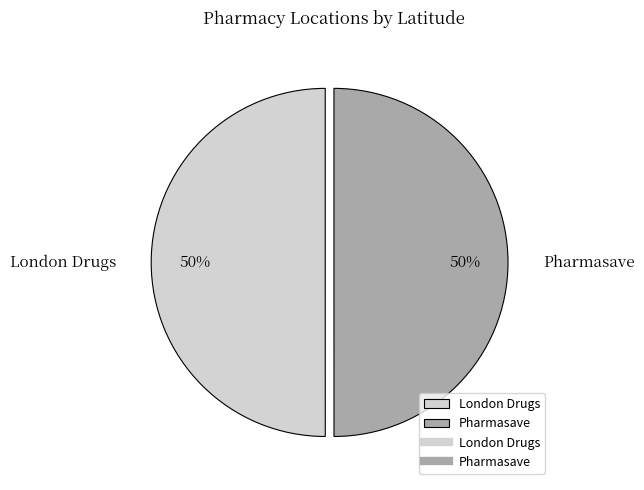

Approximately how many times larger is the value at Pharmasave compared to London Drugs?

1.0